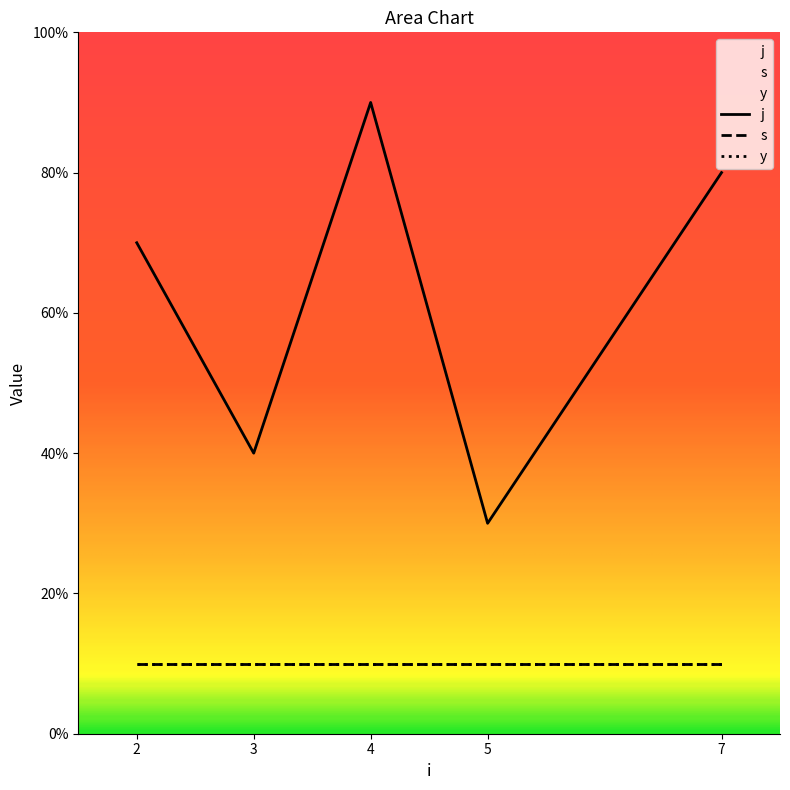

List the series in order of their peak value, lowest first.

s, y, j